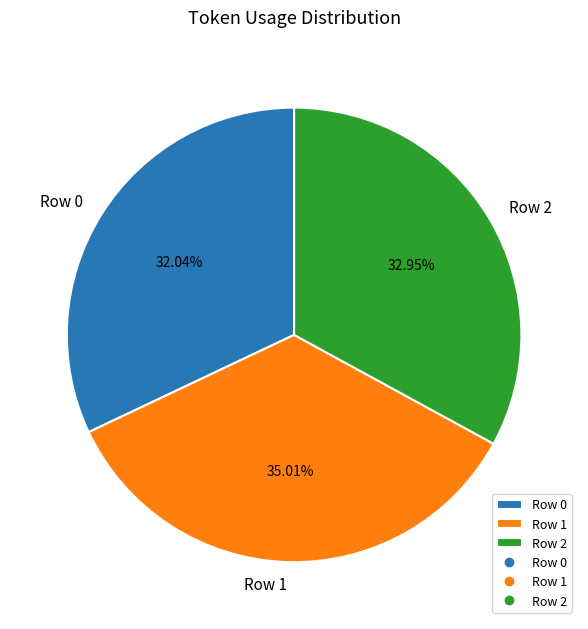

What is the ratio of the value at Row 0 to the value at Row 1?

0.9